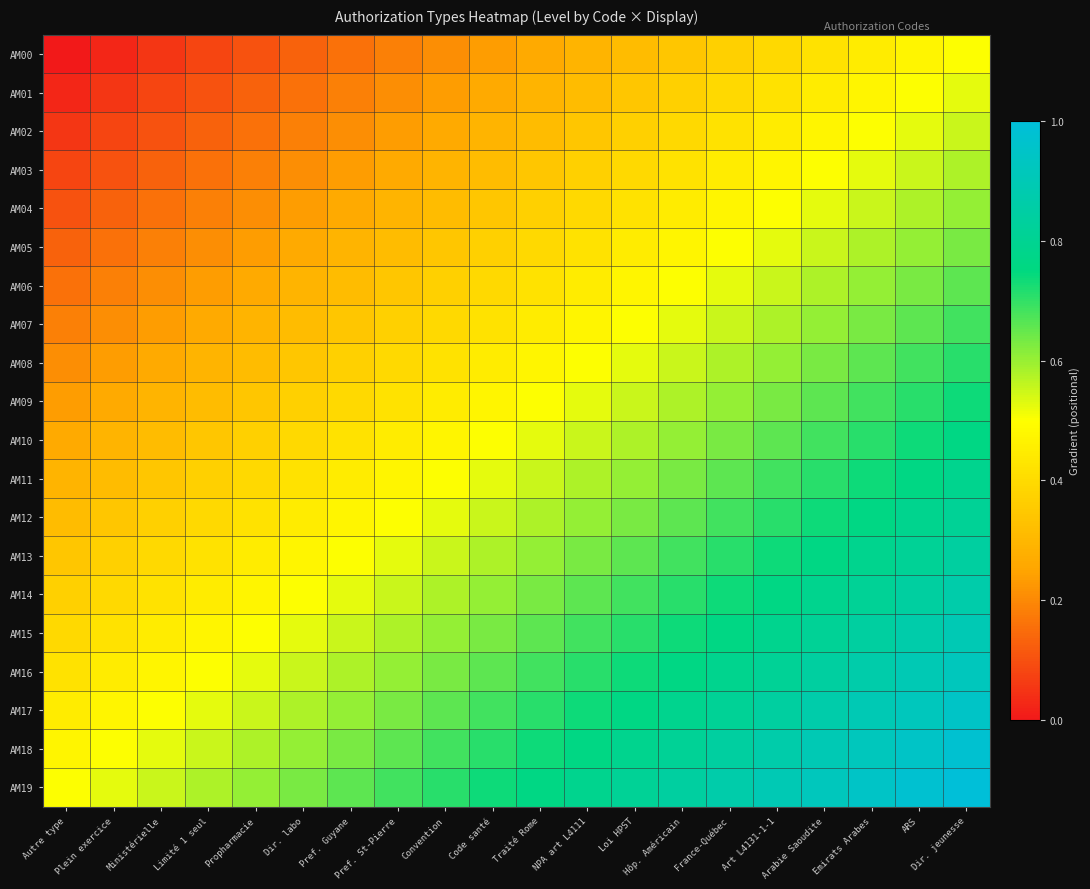

What is the total value across all series at Limité 1 seul?

6.6